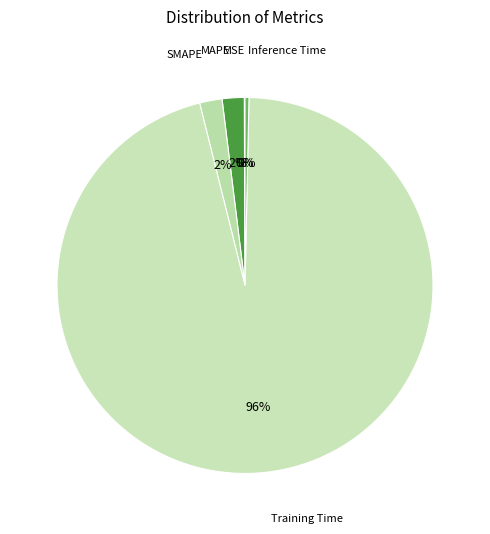

To the nearest percent, what percentage of the pie is MAPE?

2%